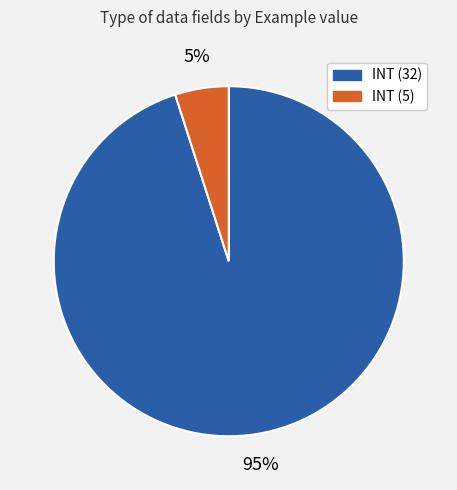

Is there a majority slice in this chart?

Yes